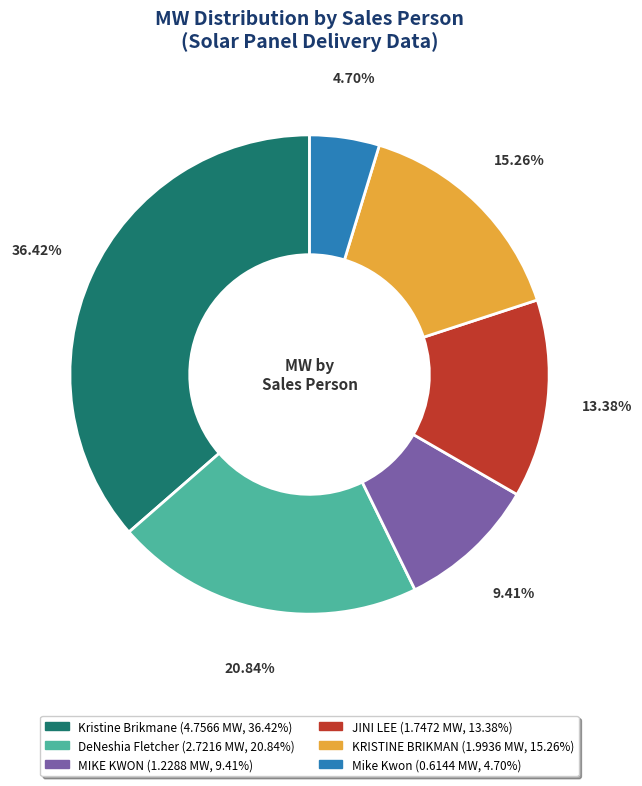

How many slices are in this pie chart?

6